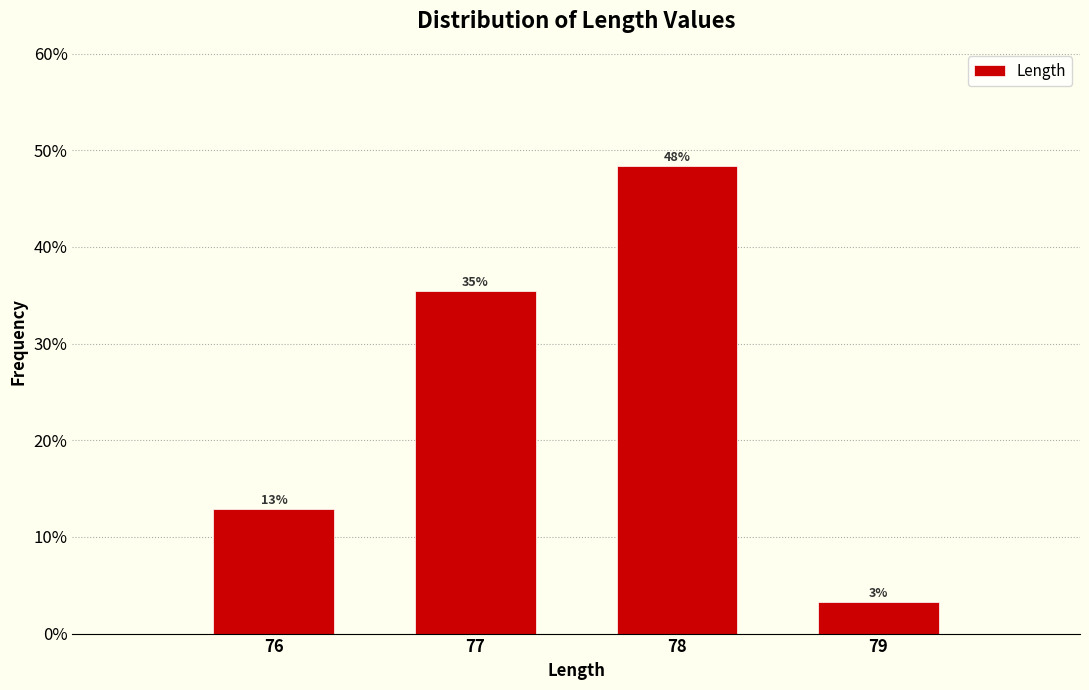

Does the chart contain any negative values?

No